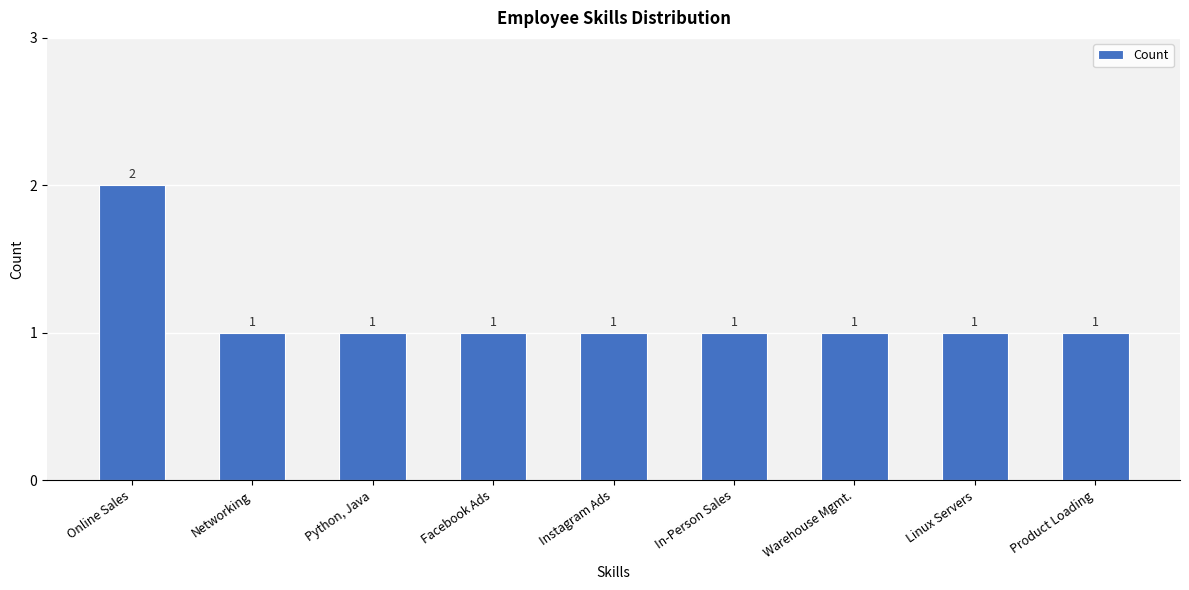

Are the bars horizontal?

No